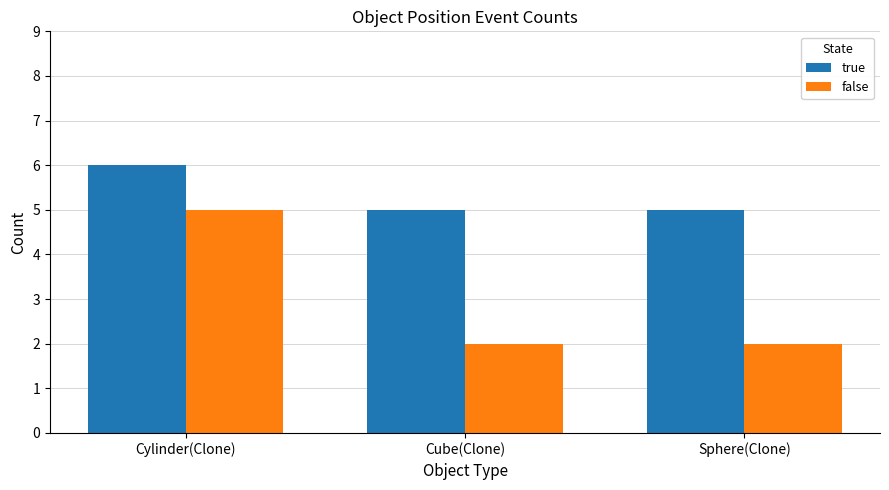

Reading right to left, extract all data points from this chart.

true: Sphere(Clone)=5	Cube(Clone)=5	Cylinder(Clone)=6
false: Sphere(Clone)=2	Cube(Clone)=2	Cylinder(Clone)=5